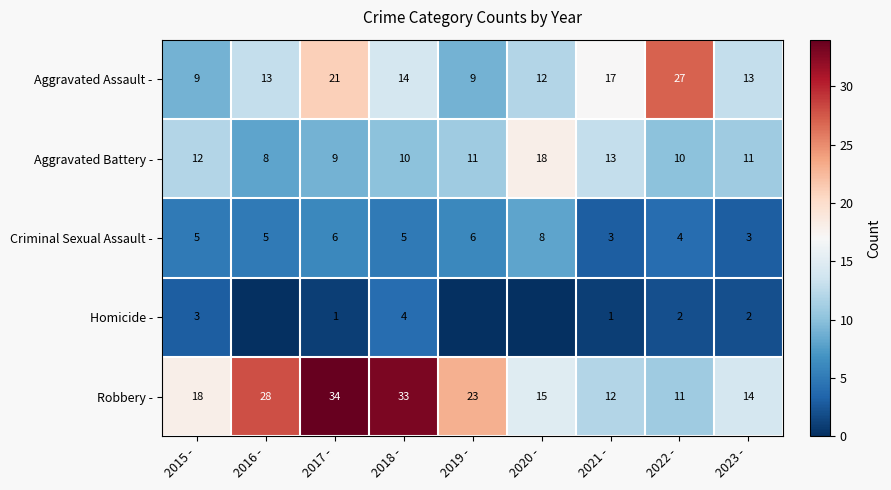

At which label is Aggravated Battery - closest to 13?

2021 -